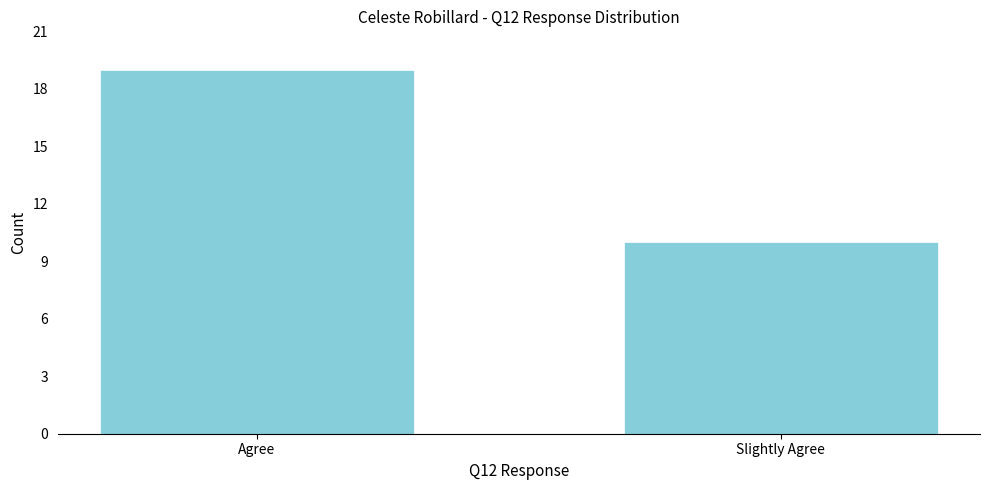

Reading right to left, extract all data points from this chart.

10	19